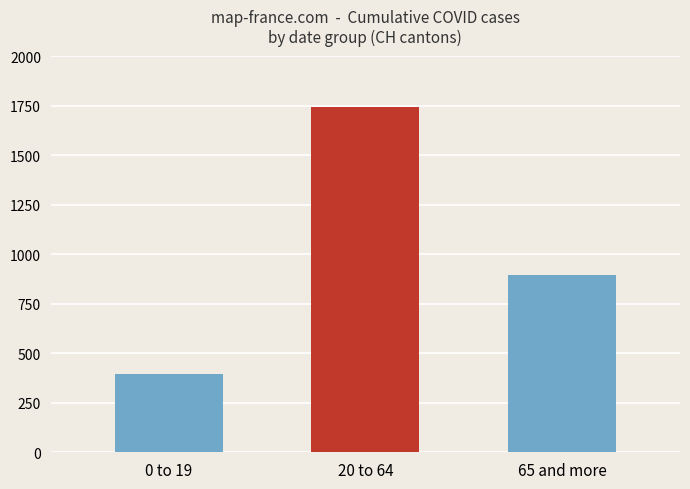

List the labels in order of value, smallest first.

0 to 19, 65 and more, 20 to 64